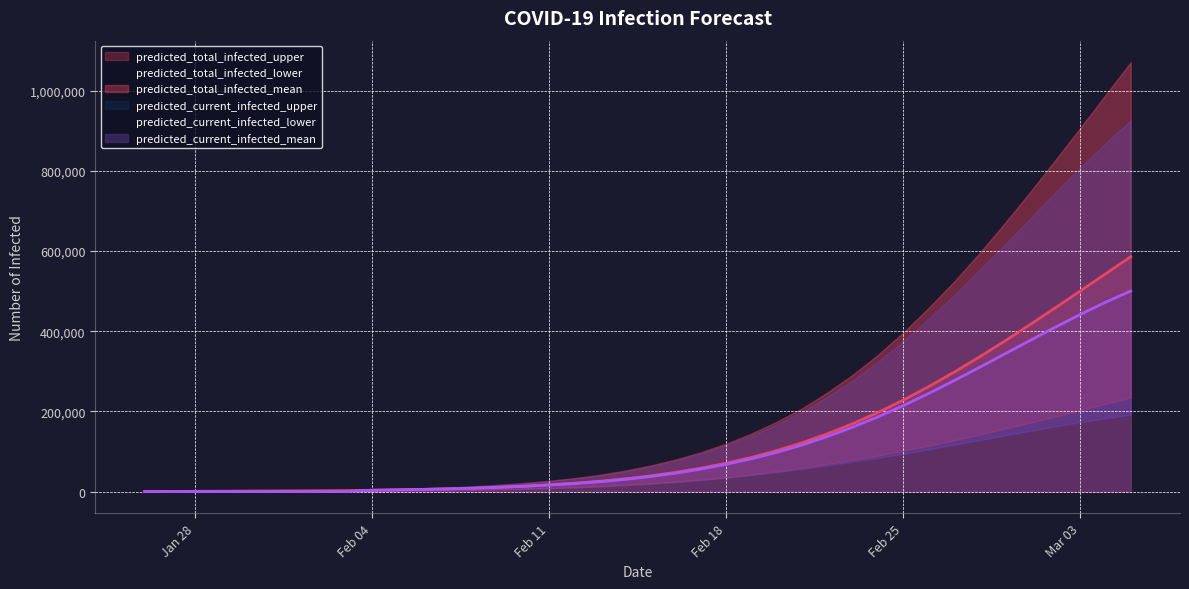

The value of predicted_current_infected_mean at Feb 25 is 214471. True or false?

True